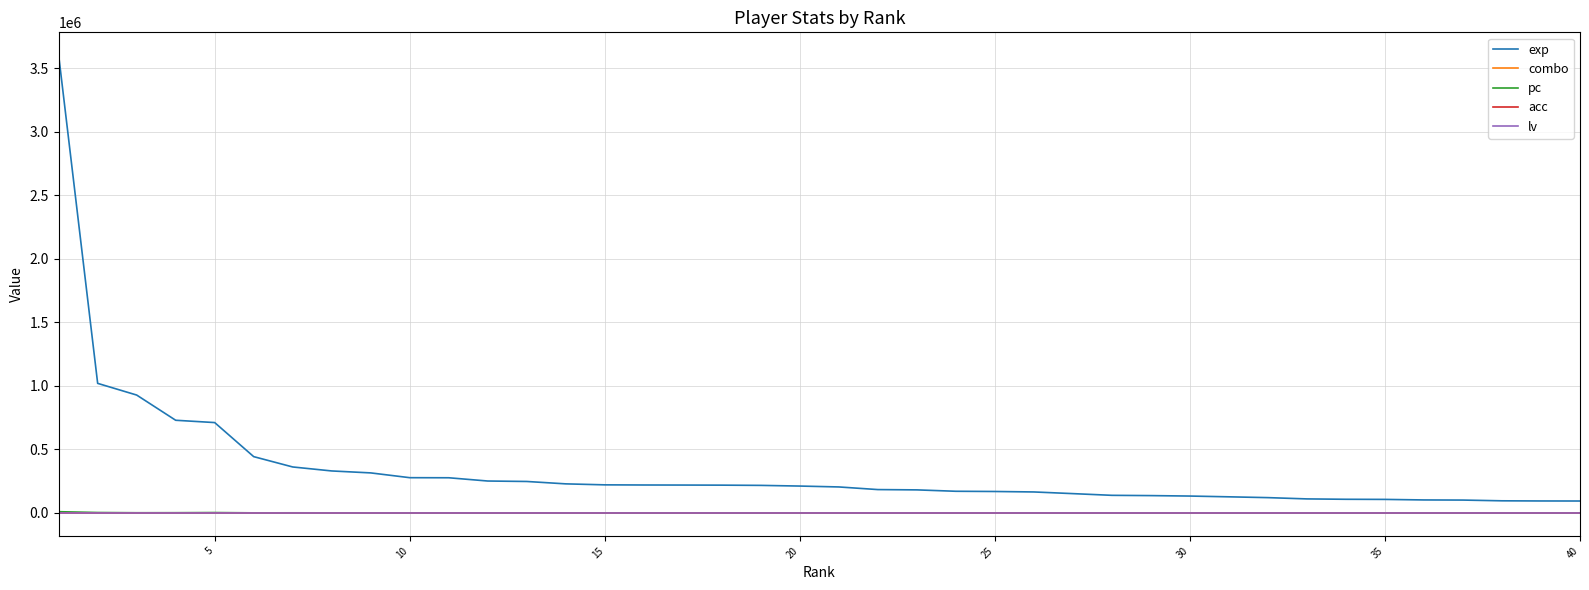

True or false: exp and pc cross at least once.

False